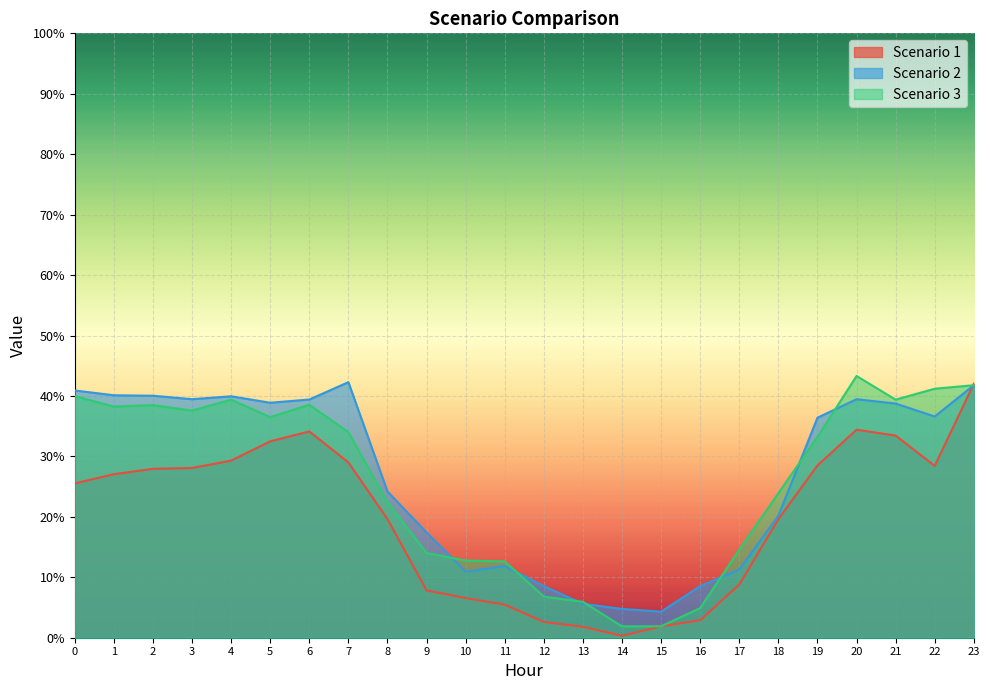

Reading right to left, extract all data points from this chart.

Scenario 1: 23=42.0	22=28.4	21=33.4	20=34.4	19=28.5	18=19.6	17=8.8	16=2.9	15=1.9	14=0.3	13=1.8	12=2.6	11=5.5	10=6.6	9=7.8	8=19.6	7=29.0	6=34.1	5=32.5	4=29.3	3=28.1	2=27.9	1=27.1	0=25.5
Scenario 2: 23=41.8	22=36.6	21=38.7	20=39.5	19=36.4	18=20.2	17=11.3	16=8.5	15=4.3	14=4.8	13=5.6	12=8.5	11=11.9	10=10.9	9=17.4	8=24.2	7=42.3	6=39.4	5=38.9	4=39.9	3=39.5	2=40.0	1=40.1	0=40.9
Scenario 3: 23=41.8	22=41.2	21=39.4	20=43.3	19=33.2	18=23.9	17=14.6	16=4.9	15=1.9	14=1.9	13=5.9	12=6.8	11=12.6	10=12.8	9=14.0	8=22.4	7=34.0	6=38.5	5=36.5	4=39.4	3=37.6	2=38.5	1=38.2	0=40.0